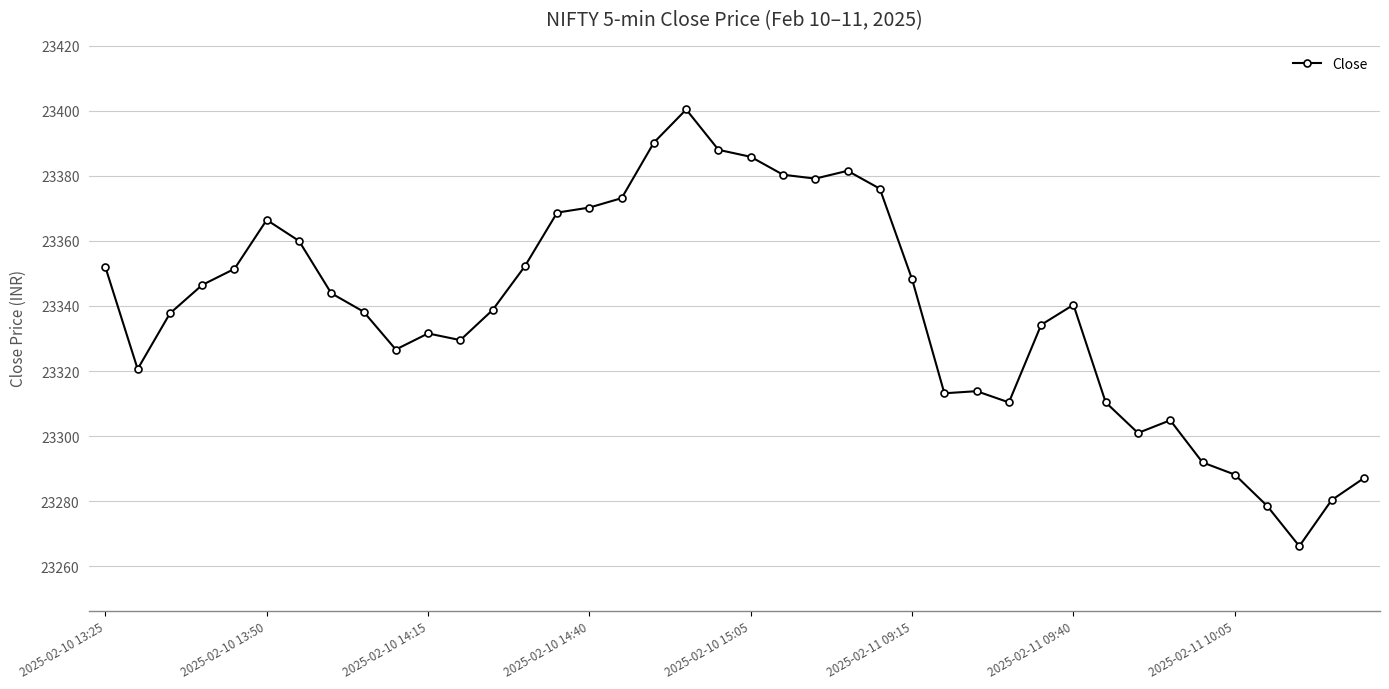

What is the value of the 36th point from the left?

23288.2